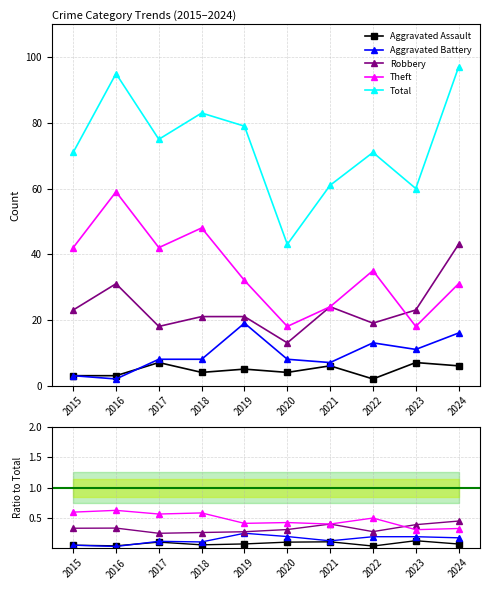

At which label is Theft closest to 0?

2023